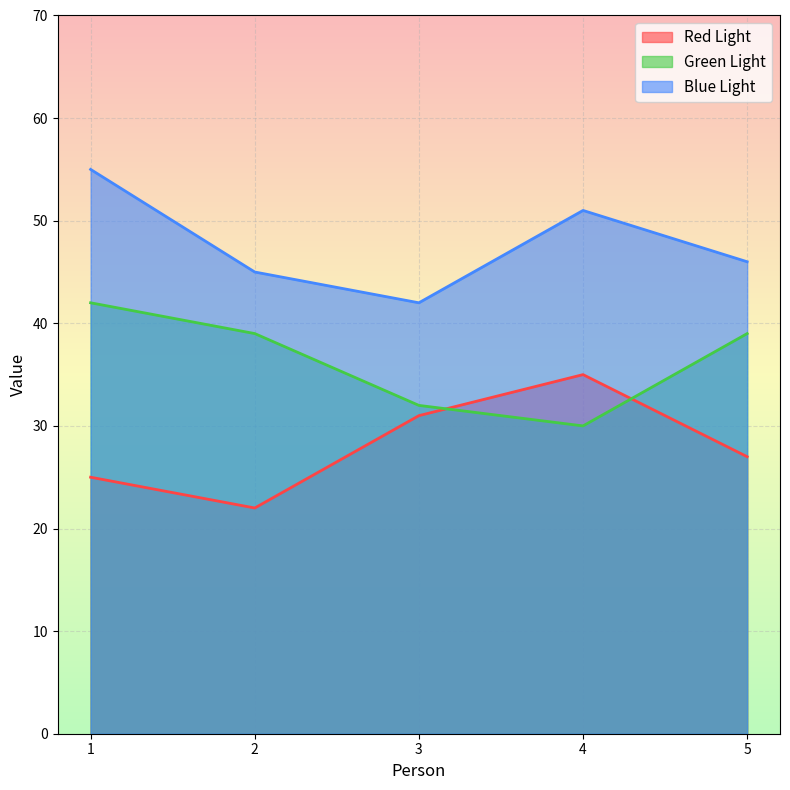

How many Green Light values are between 32 and 39?

3